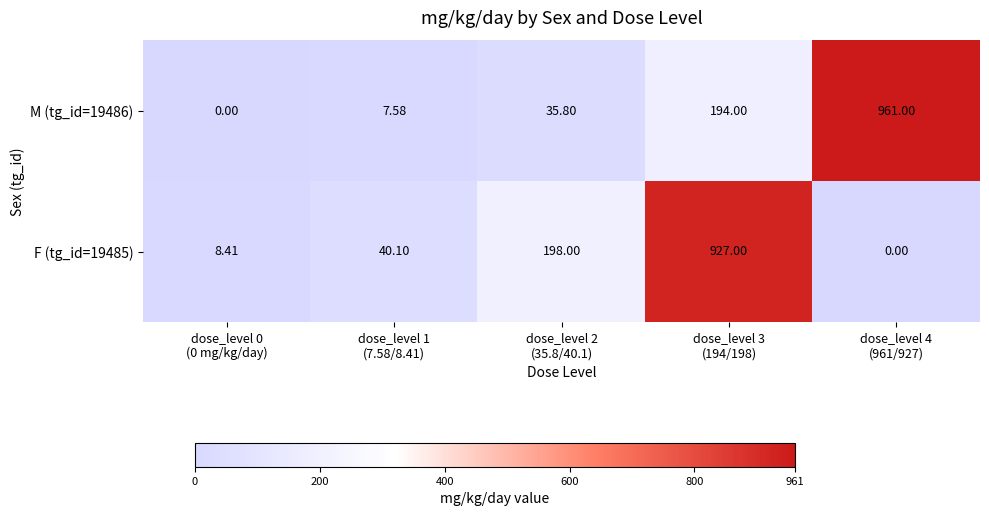

Rank the series by their average value, from highest to lowest.

M (tg_id=19486), F (tg_id=19485)